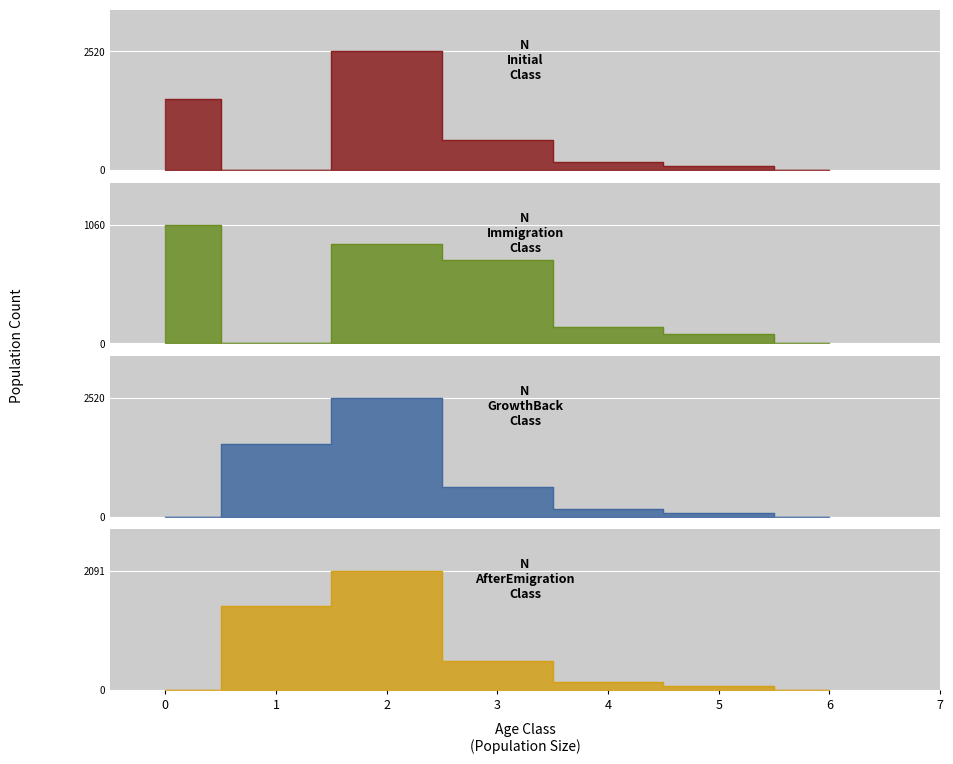

What is the difference between the highest and lowest values at 4?

25